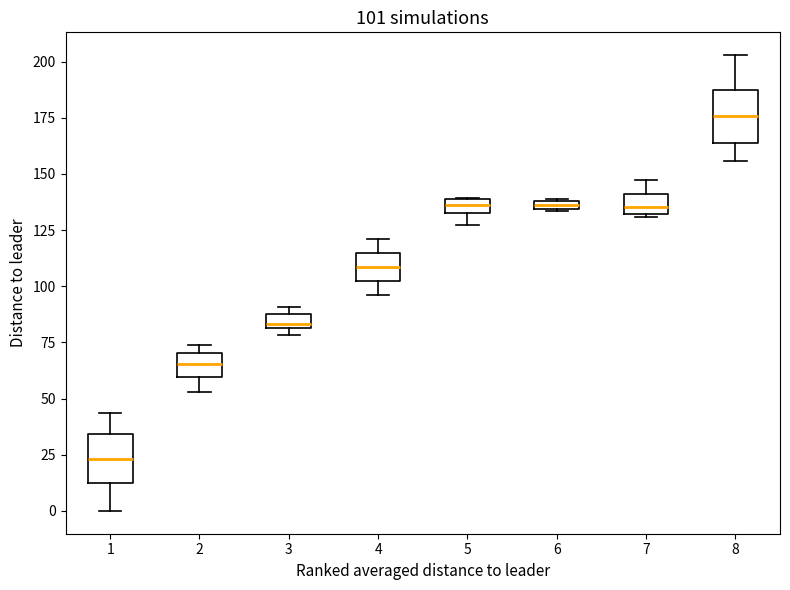

Which box has the highest median line?

8